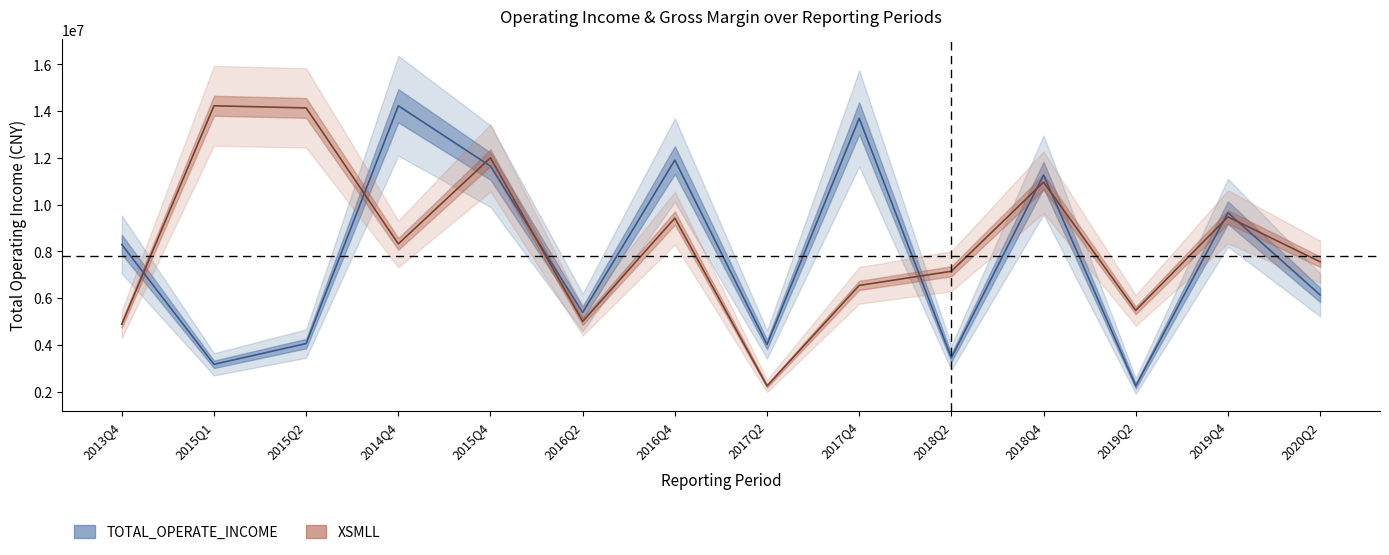

What is the value of the TOTAL_OPERATE_INCOME point at the 6th from the left?

5385823.4